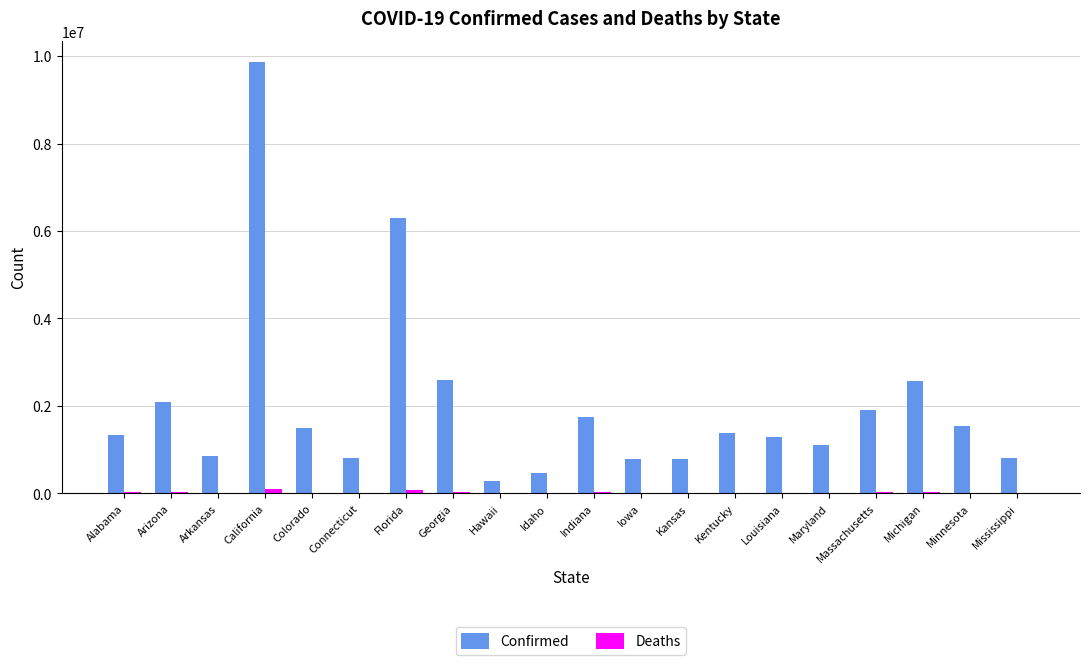

Is it true that Confirmed equals 2092172 at Colorado?

False